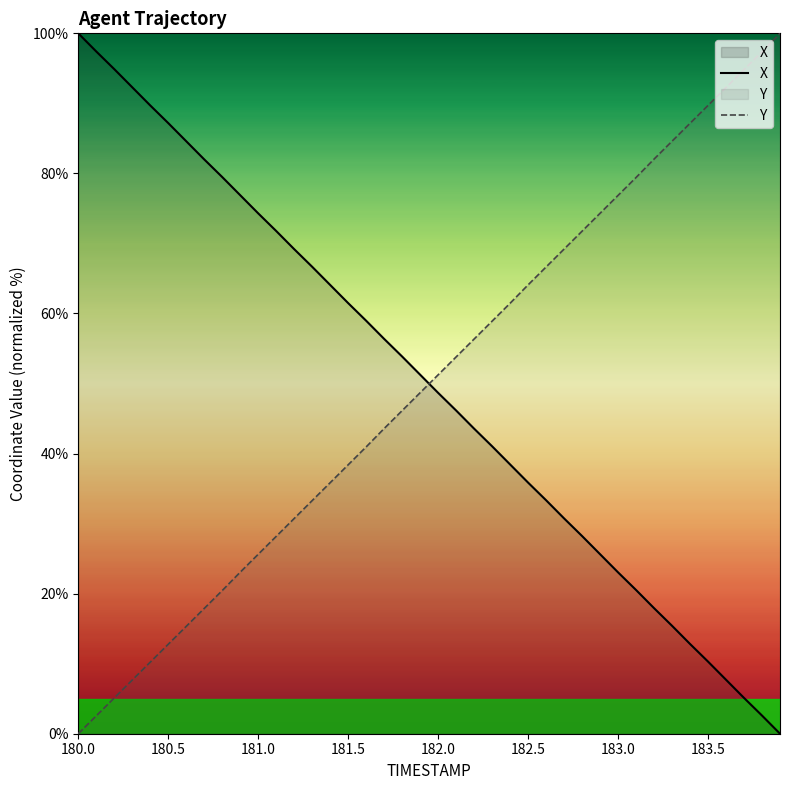

What is the difference between the maximum and minimum values in the Y series?

100.0